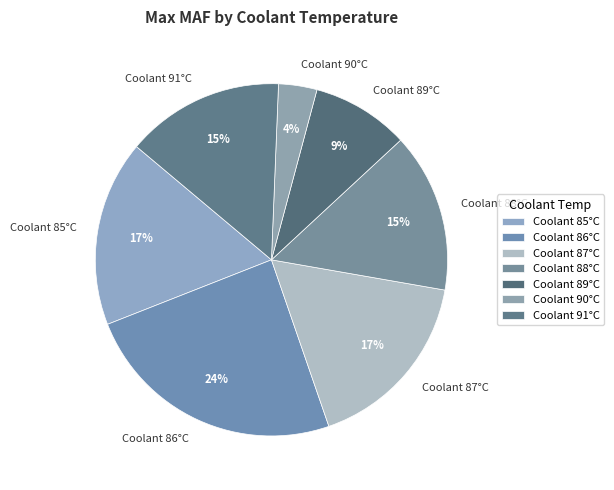

The Coolant 86°C slice represents 24% of the pie. True or false?

True